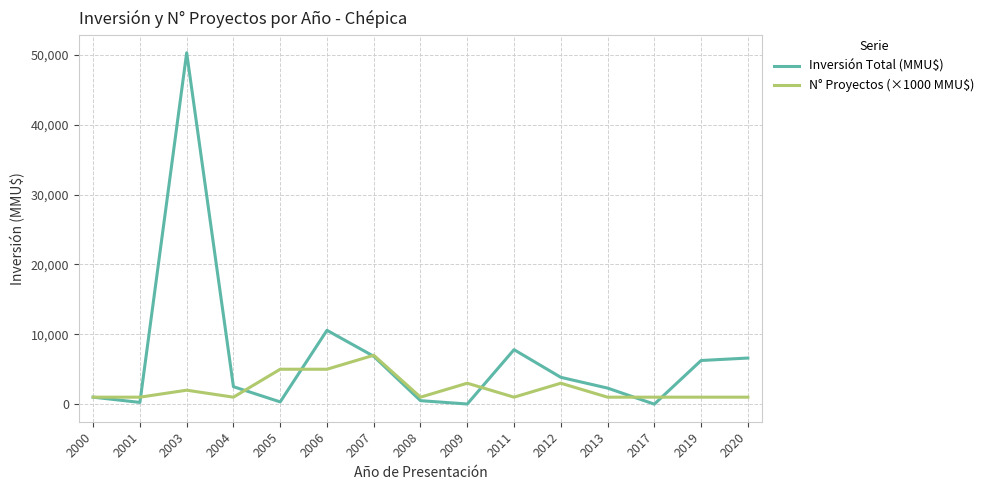

In Inversión Total (MMU$), how many points are lower than both neighbors (excluding endpoints)?

4